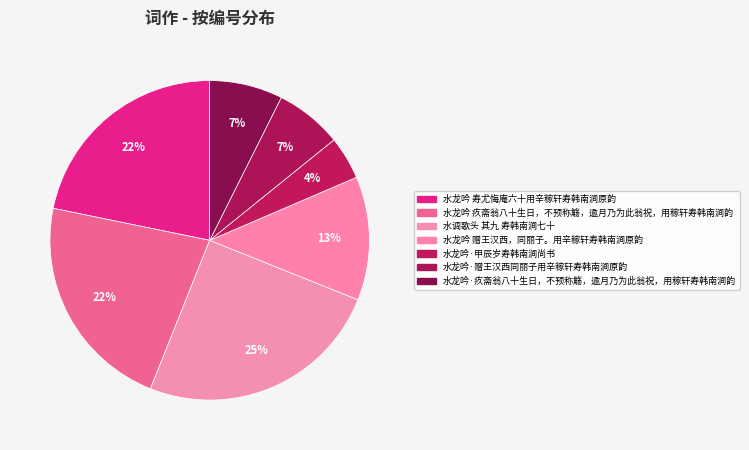

To the nearest percent, what is the average slice percentage?

14%